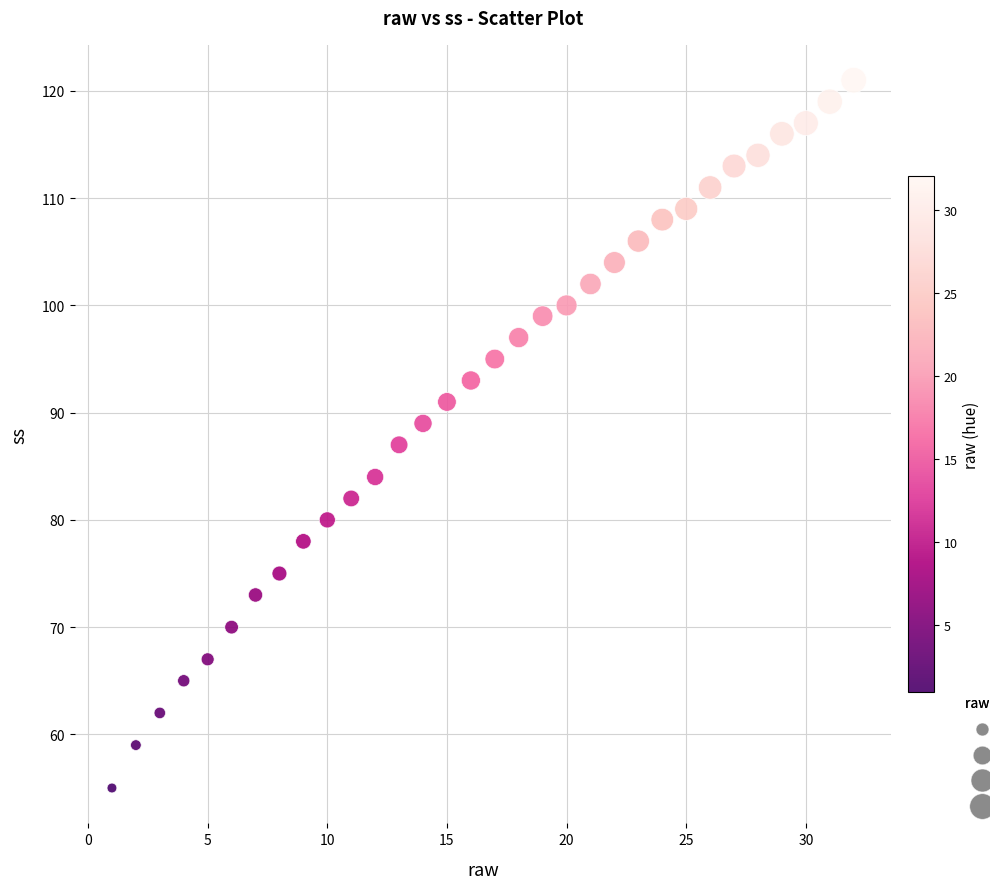

What is the range of X values (max minus min)?

31